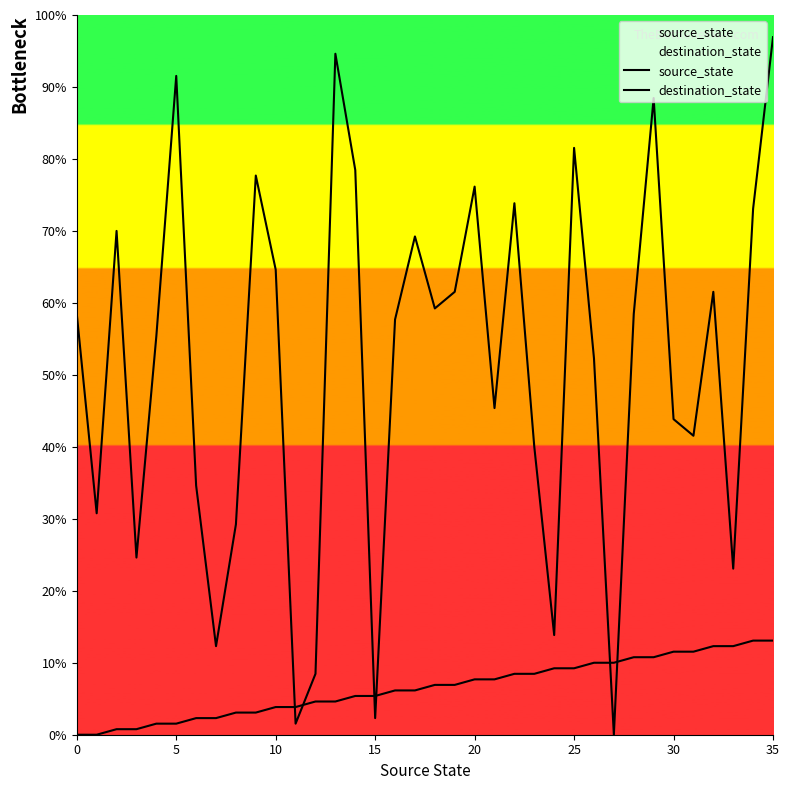

After their last crossing, which series has the higher values: source_state or destination_state?

destination_state